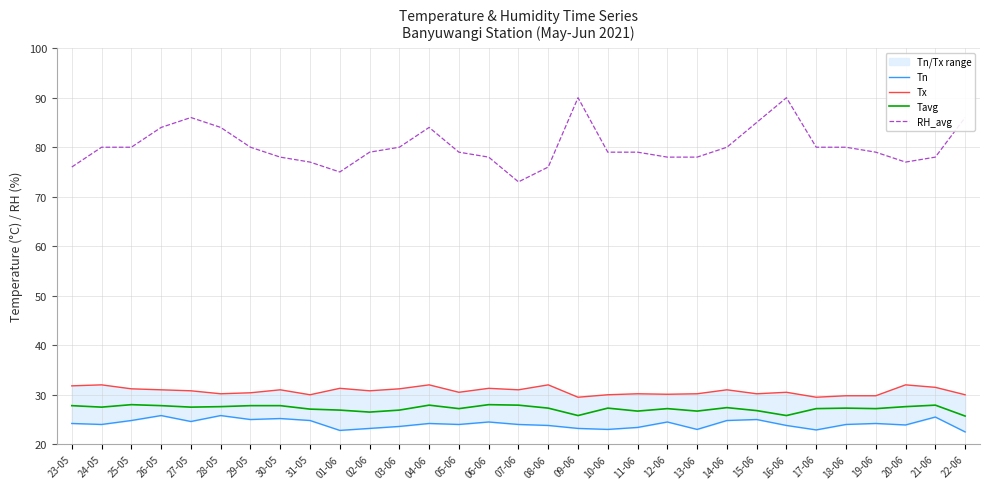

What is the difference between the highest and lowest values at 22-06?

63.5